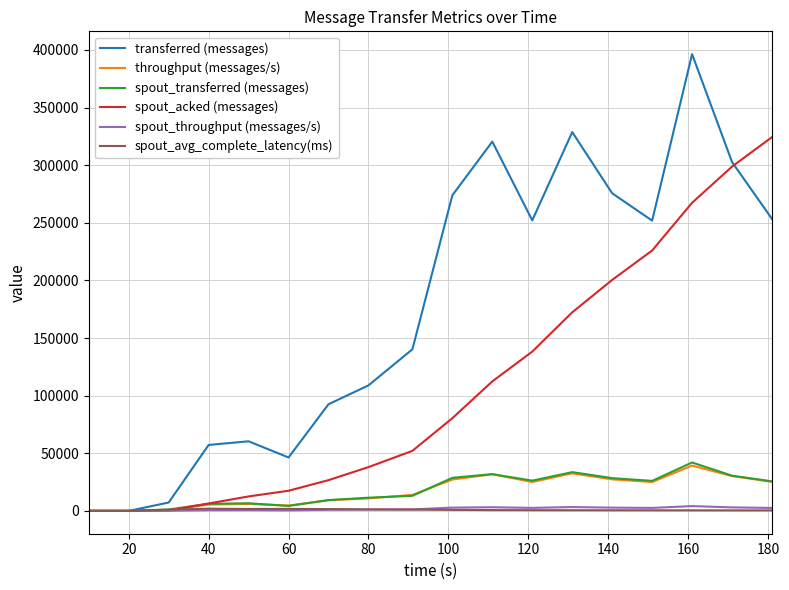

Which series has the widest spread of values?

transferred (messages)